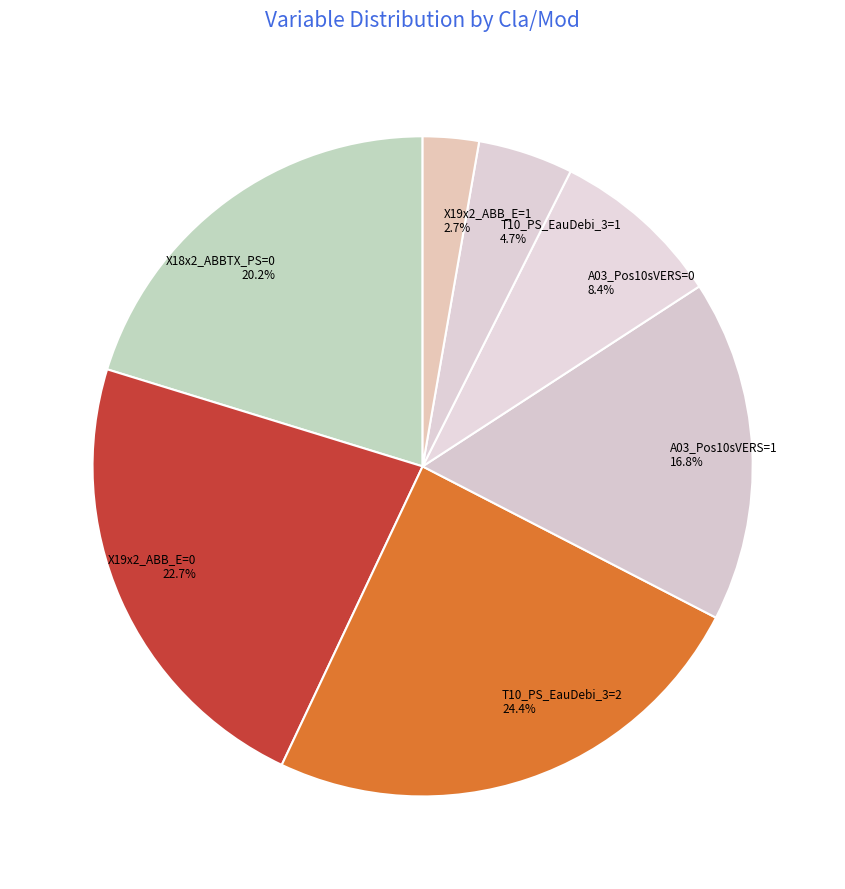

What percentage is the X18x2_ABBTX_PS=0 slice, to the nearest percent?

20%